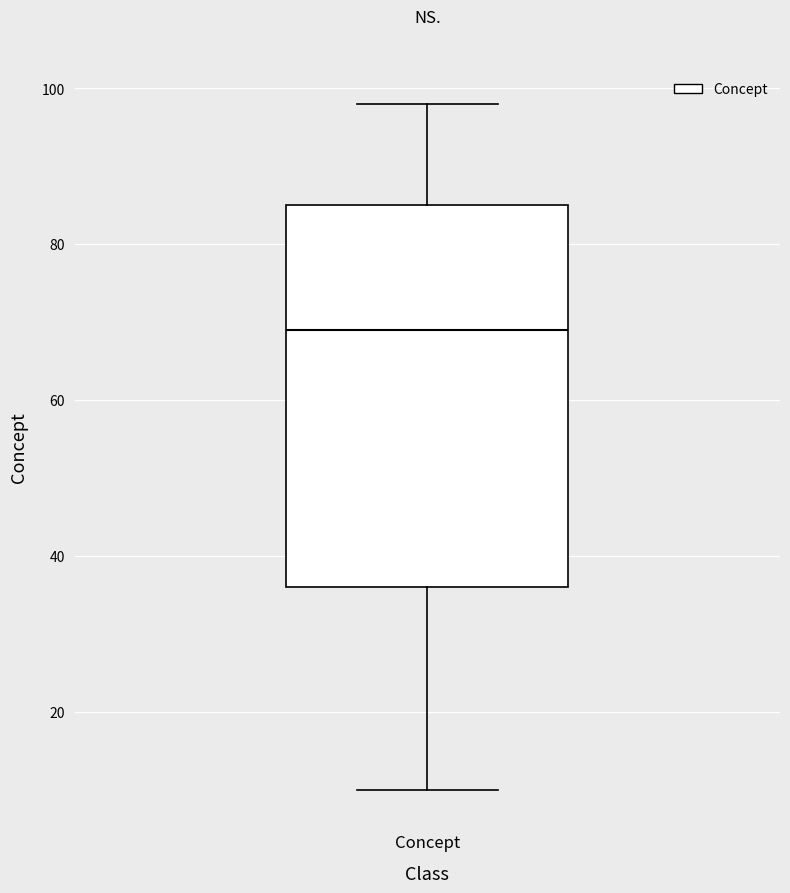

Where does the lower whisker of the box for Concept end on the y-axis? The values are not printed on the chart, so give them approximately, as read against the axis.

10